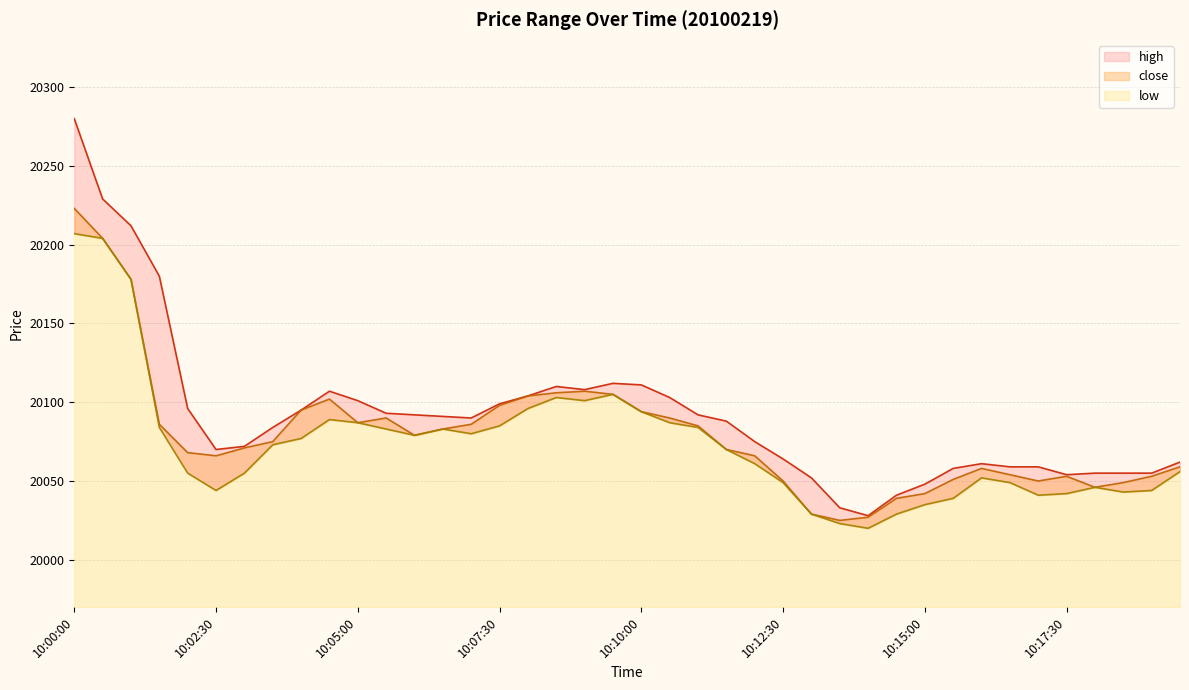

What is the average value of the close series?

20080